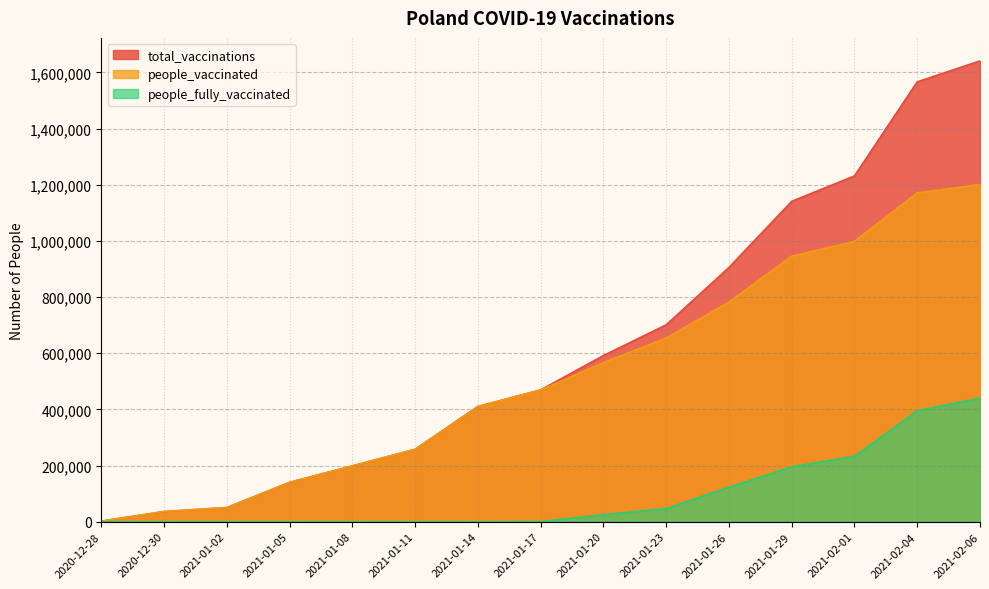

What is the difference between the people_vaccinated values at 2021-01-20 and 2021-01-05?

426567